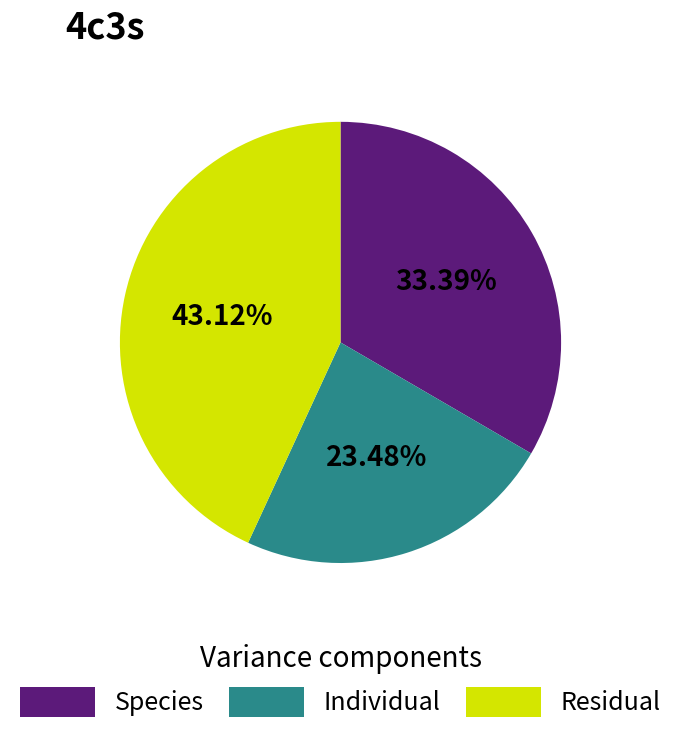

How many slices are in this pie chart?

3